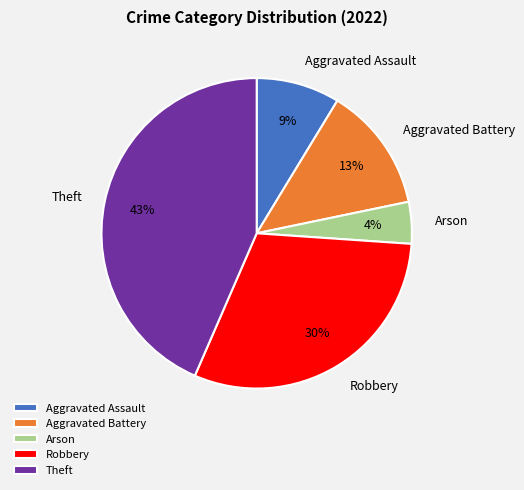

Between Arson and Aggravated Battery, which is larger?

Aggravated Battery